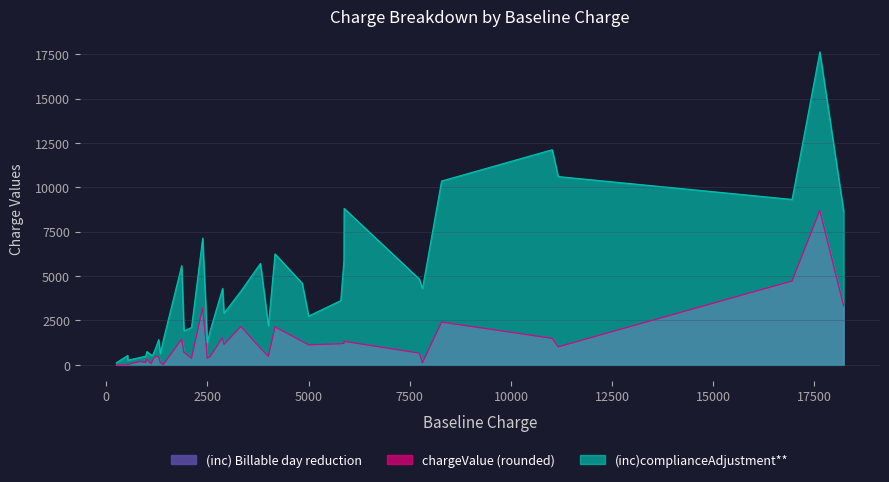

The value of (inc)complianceAdjustment** at 39 is 1258.0. True or false?

False